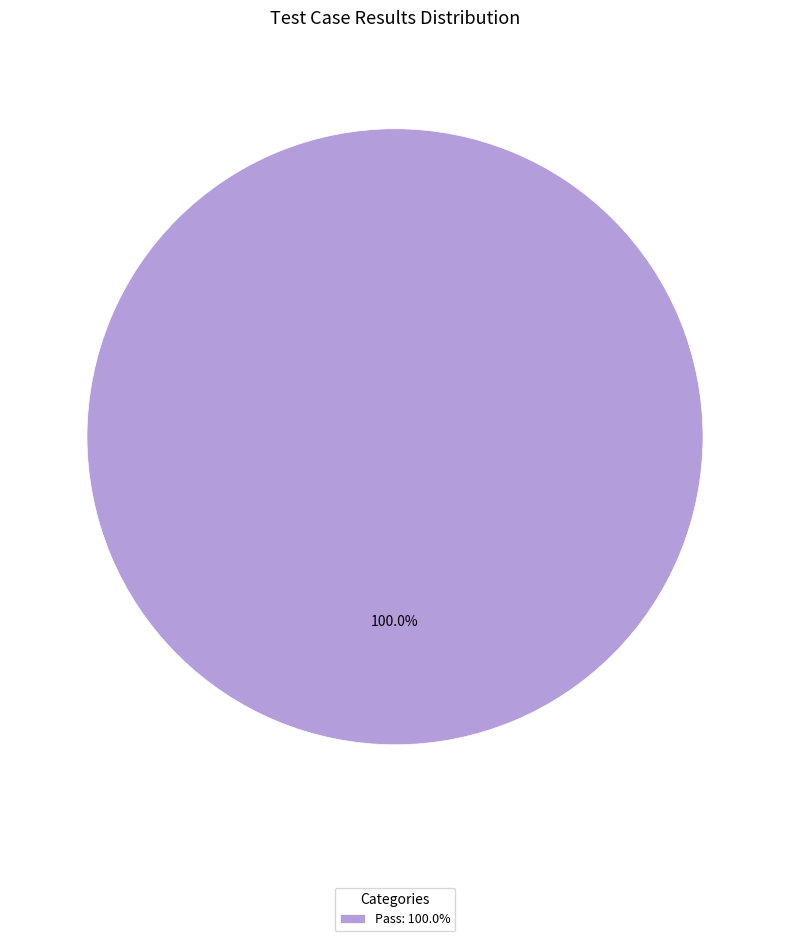

Rank the categories by value from highest to lowest.

Pass: 100.0%